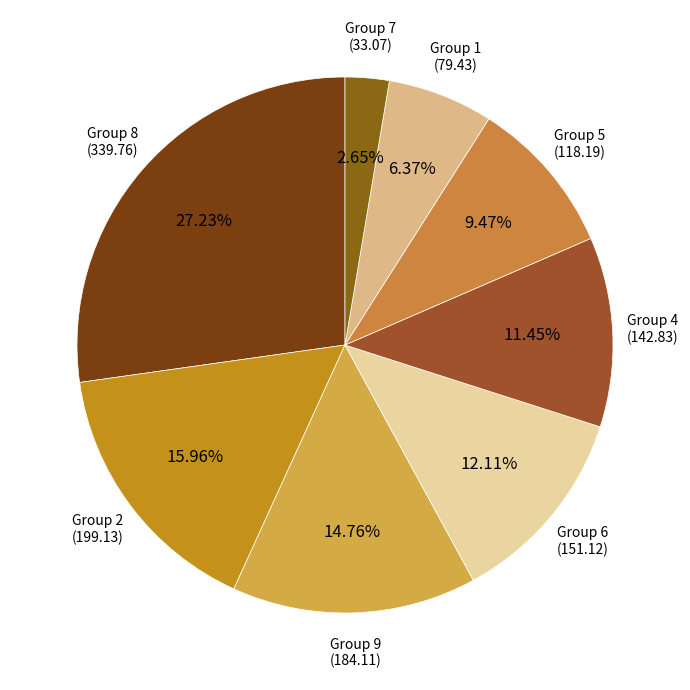

Between Group 9 and Group 2, which is larger?

Group 2